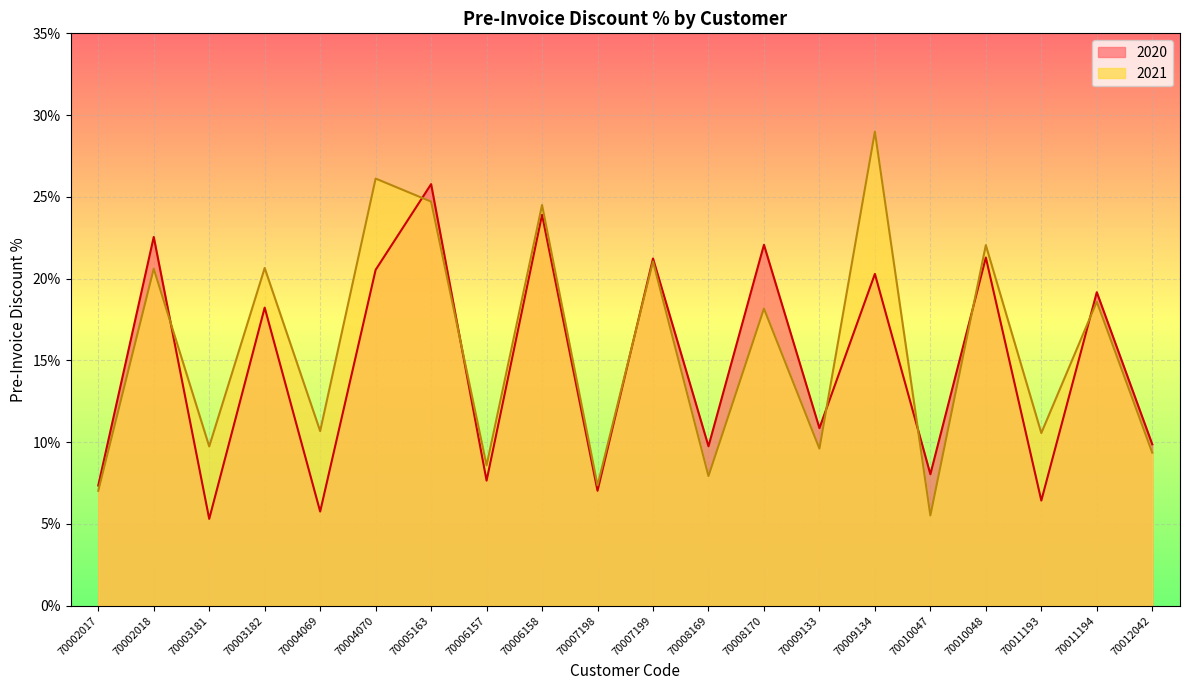

Is the value of 2020 at 70005163 greater than the value of 2021 at 70007199?

Yes